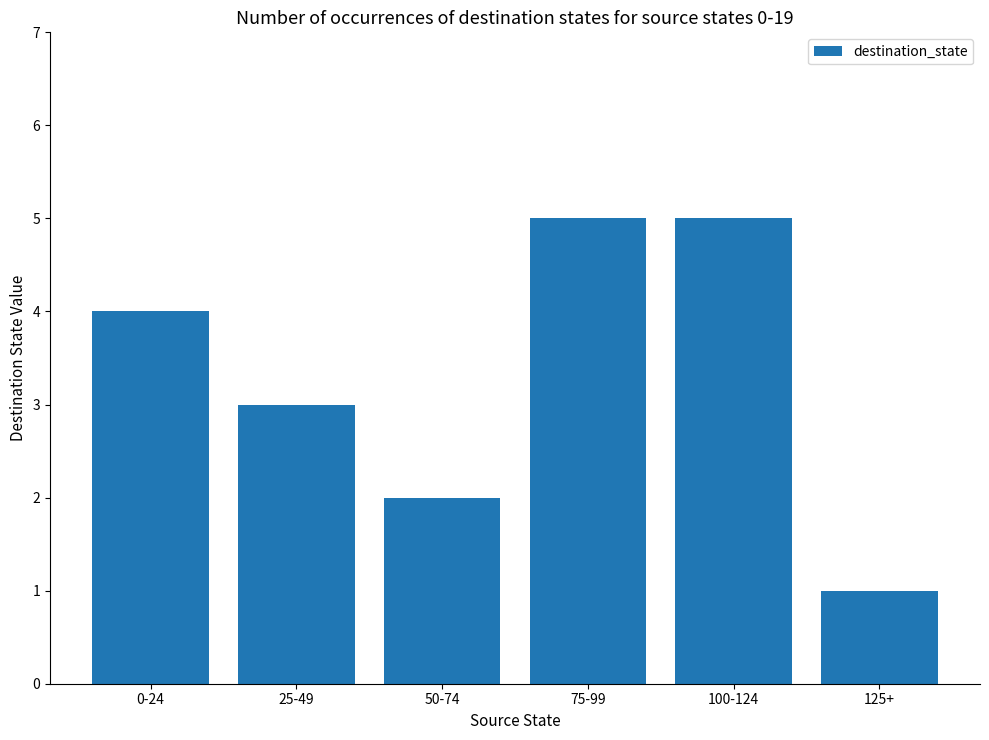

What is the ratio of the value at 25-49 to the value at 125+?

3.0